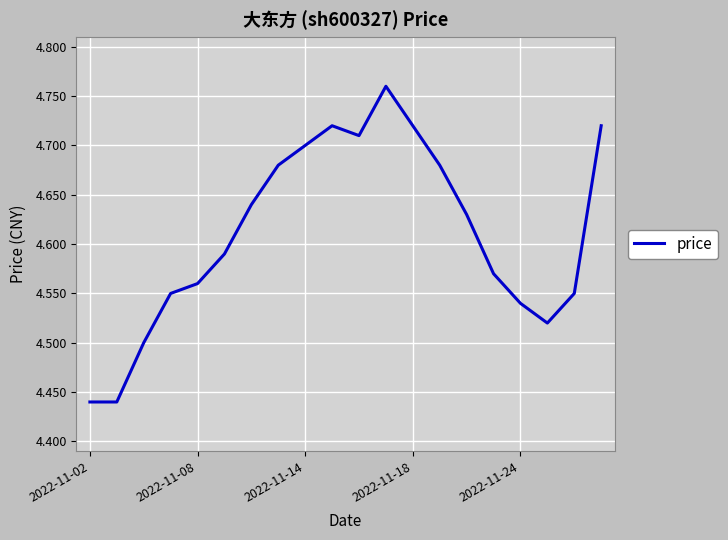

What is the difference between the maximum and minimum values?

0.3